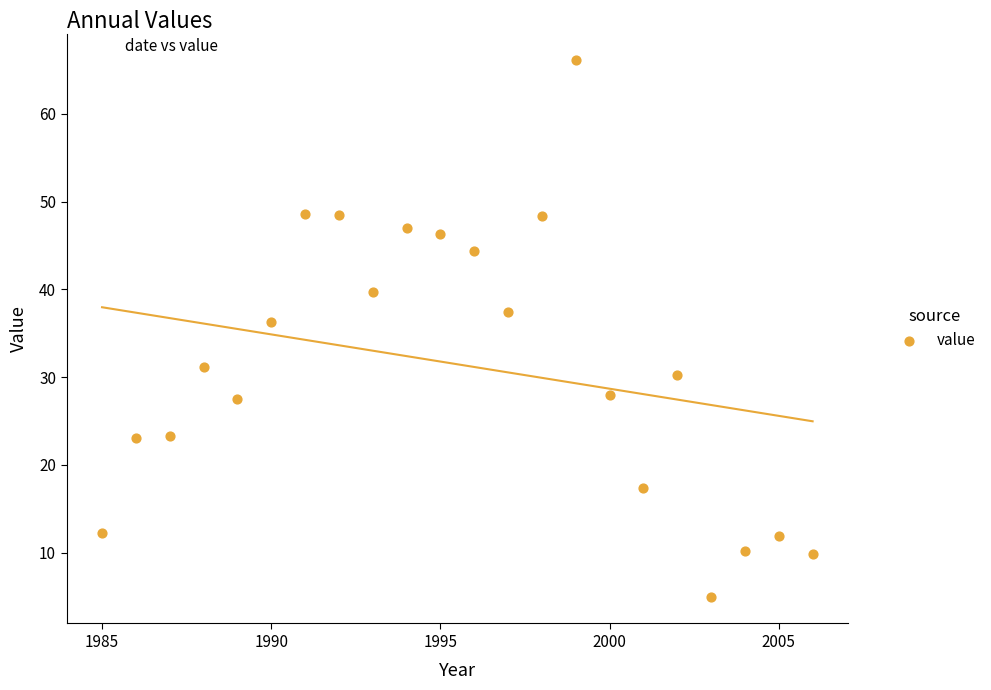

What Y value in the scatter plot is closest to 35?

36.3